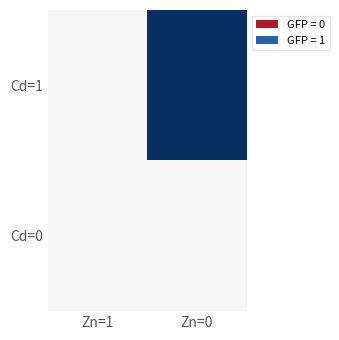

Reading left to right, what are all the values shown in this chart?

Cd=1: Zn=1=0	Zn=0=1
Cd=0: Zn=1=0	Zn=0=0